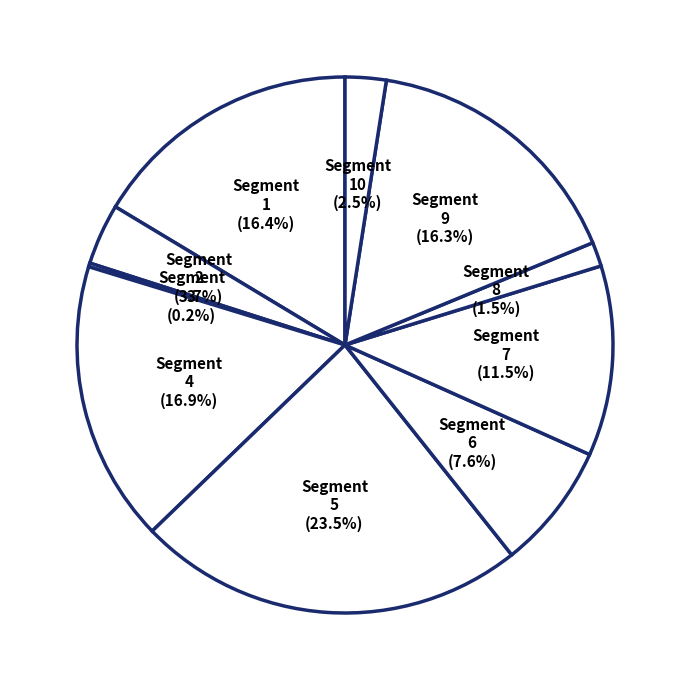

How many segments does this pie chart have?

10